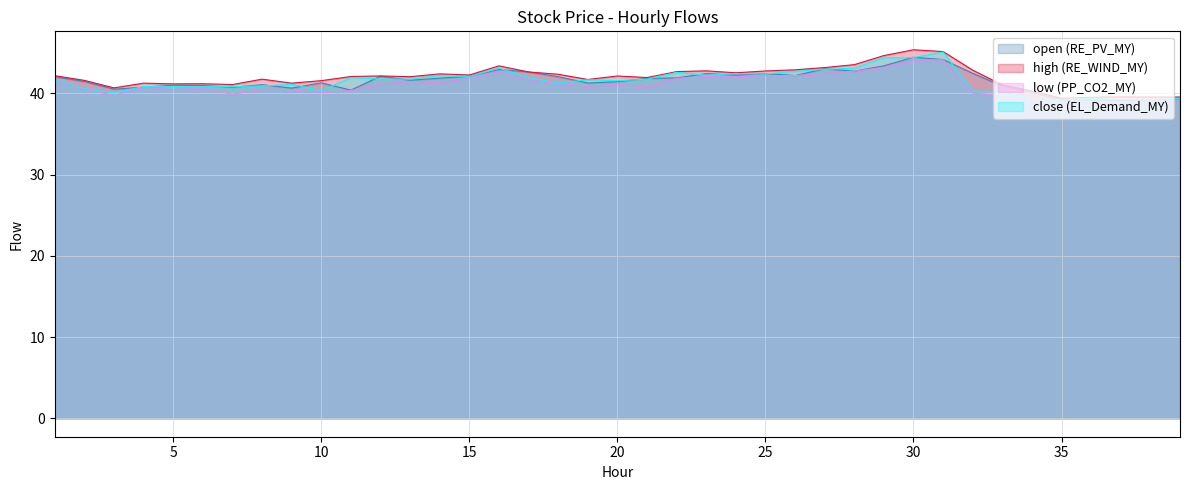

What is the difference between the highest and lowest values at 18?

1.2